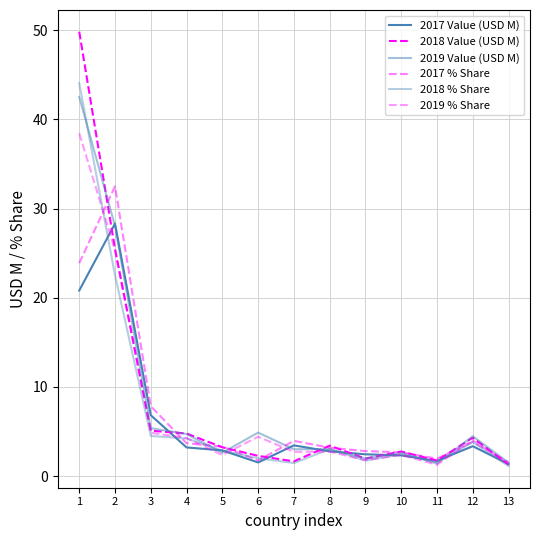

Is the value of 2017 % Share at 12 greater than the value of 2019 Value (USD M) at 3?

No